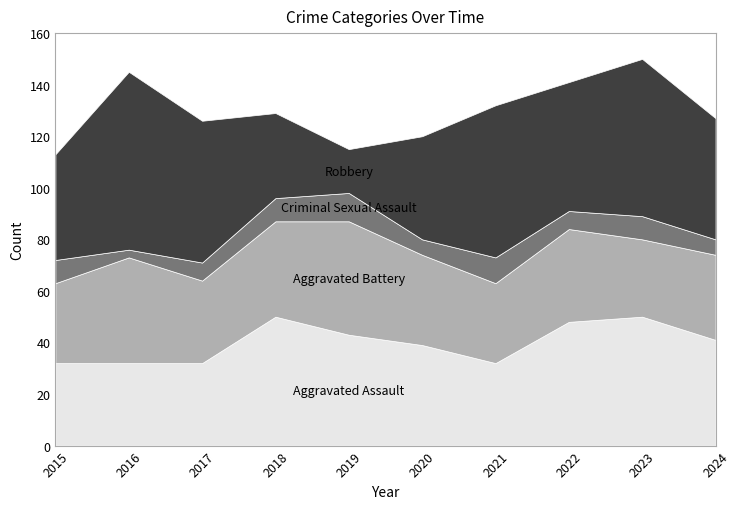

Where is Robbery nearest to the value 43?

2015